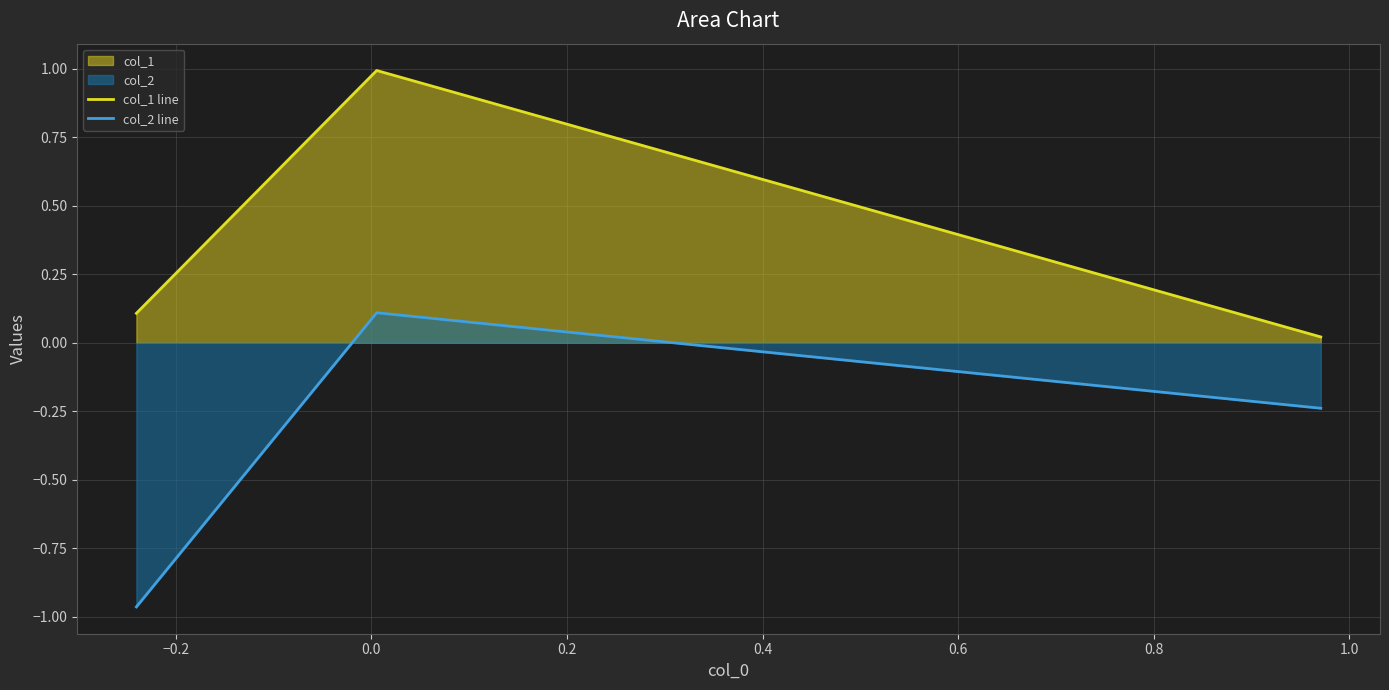

What is the value of the col_2 line point at the 3rd from the left?

-0.2